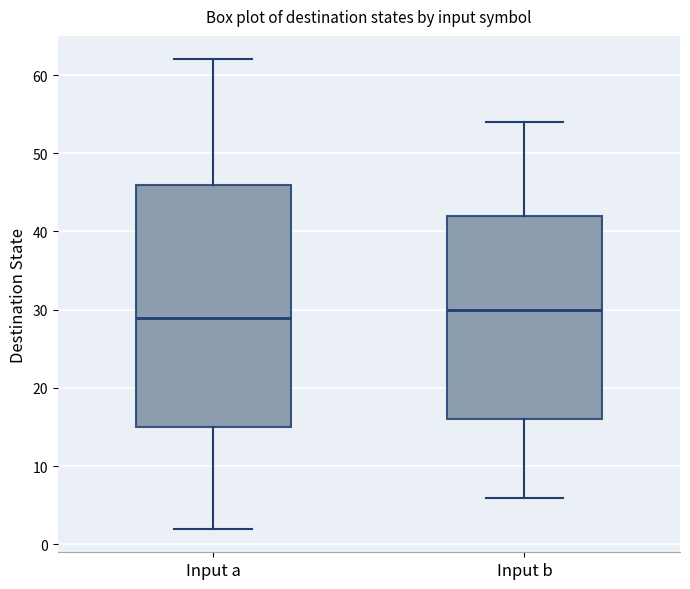

Where is the upper edge of the box for Input a on the y-axis? The values are not printed on the chart, so give them approximately, as read against the axis.

46